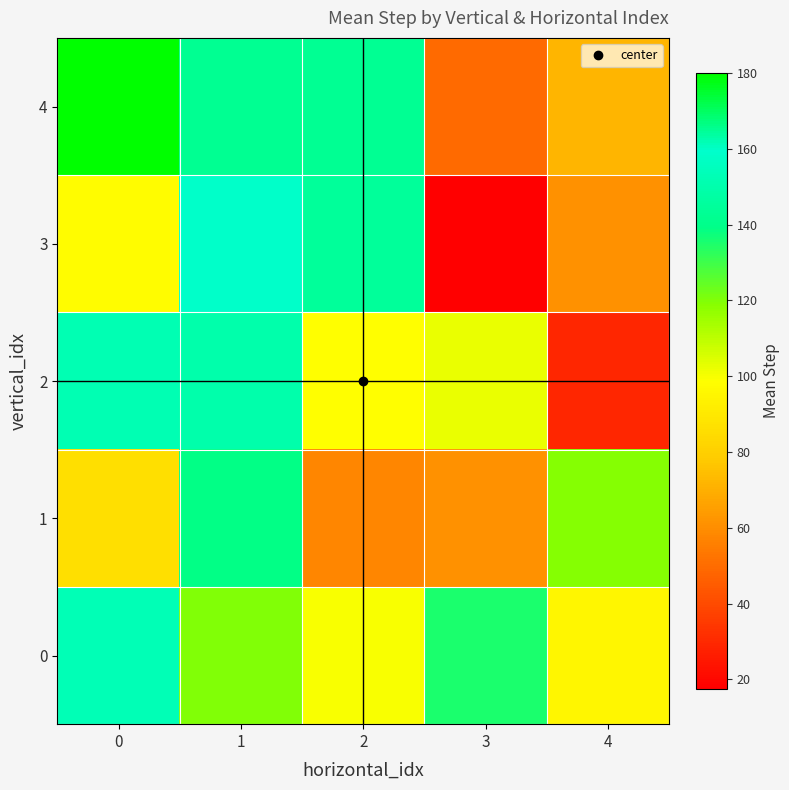

At which category is the sum across all series the highest?

1